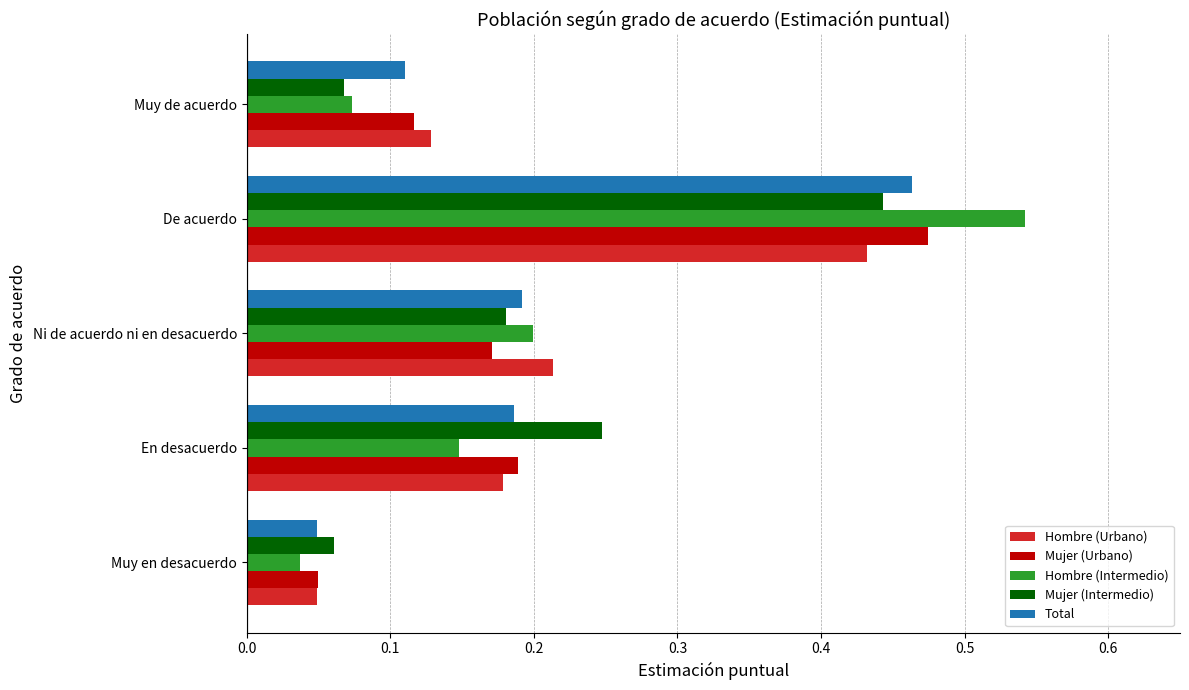

How many Hombre (Urbano) values are between 0 and 1?

5